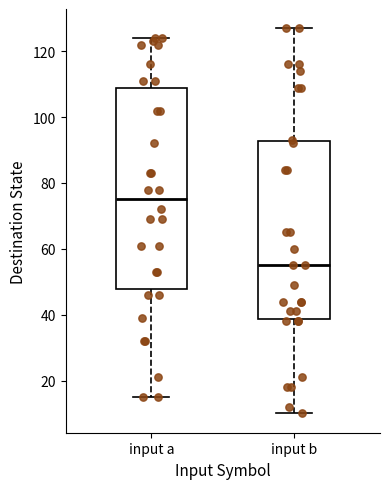

Reading left to right, transcribe this box plot: for each box, give where its median line is, the range the box spans, and where its two whiskers end, as read against the y-axis. The values are not printed on the chart, so give them approximately, as read against the axis.

input a: median 76, box 48 to 108, whiskers 16 to 124
input b: median 56, box 38 to 92, whiskers 10 to 128